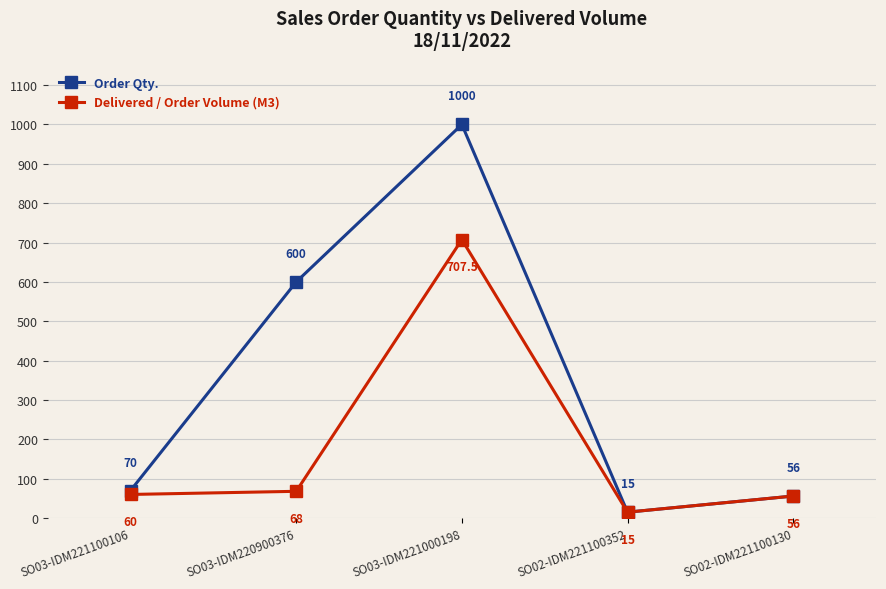

What is the maximum value for Delivered / Order Volume (M3)?

707.5